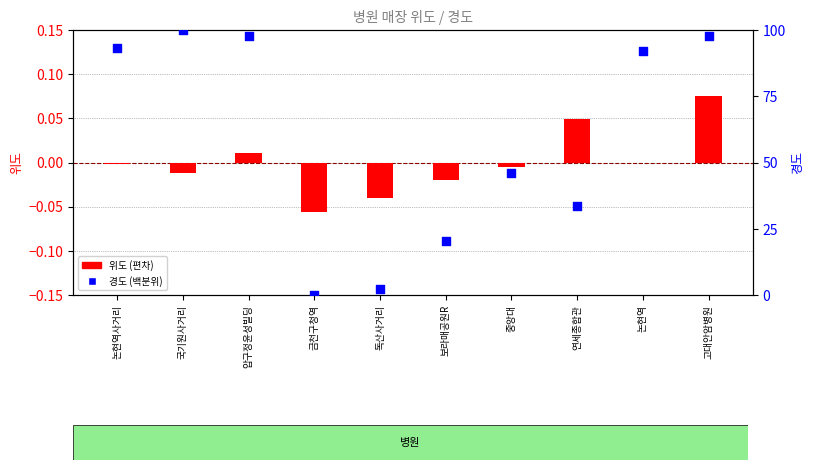

Which series has the largest Y range (max minus min)?

경도 (백분위)